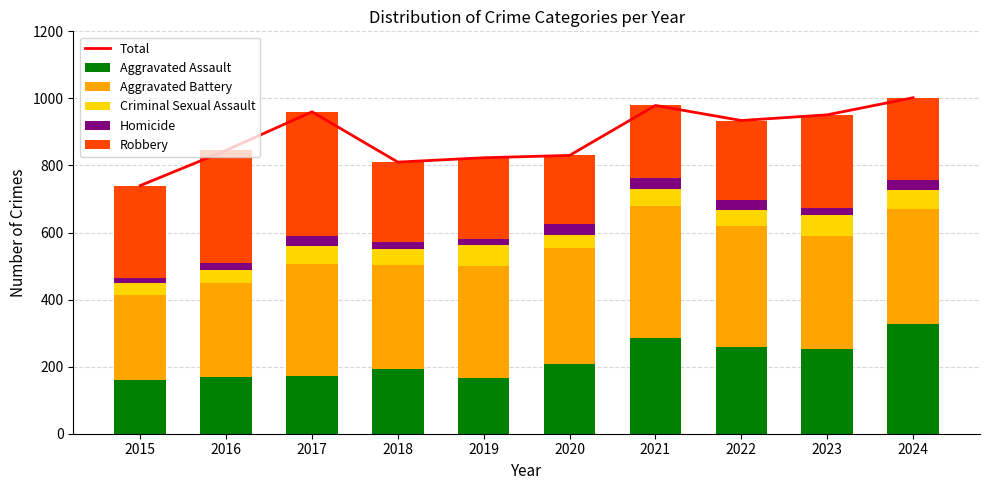

Reading right to left, list all the values displayed in this chart.

Total: 1002	951	934	979	830	823	810	960	845	740
Aggravated Assault: 327	252	259	286	209	167	193	172	169	160
Aggravated Battery: 344	339	361	393	345	334	310	334	281	253
Criminal Sexual Assault: 55	62	46	52	39	63	47	54	39	36
Homicide: 30	21	32	31	33	18	21	29	19	14
Robbery: 246	277	236	217	204	241	239	371	337	277